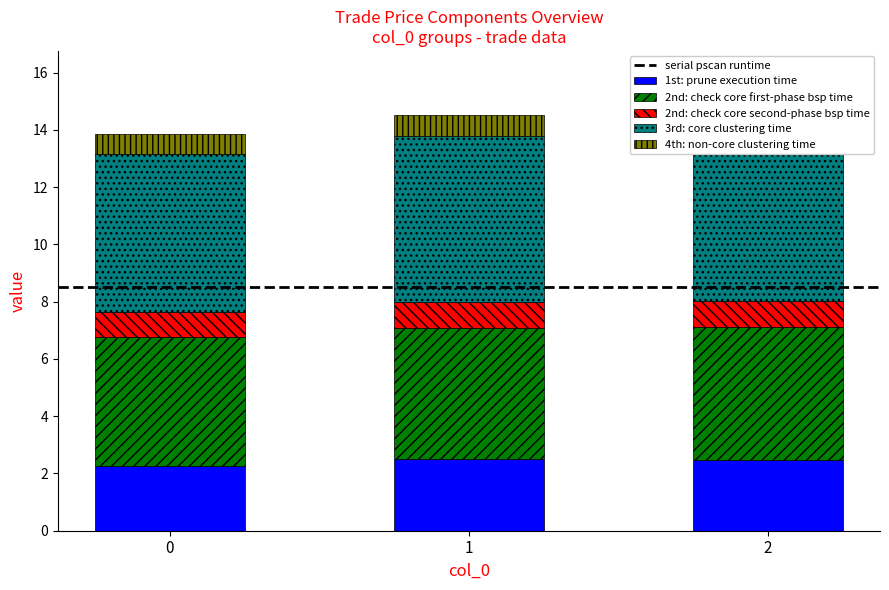

What is the difference between the second highest and minimum values in the 3rd: core clustering time series?

0.3